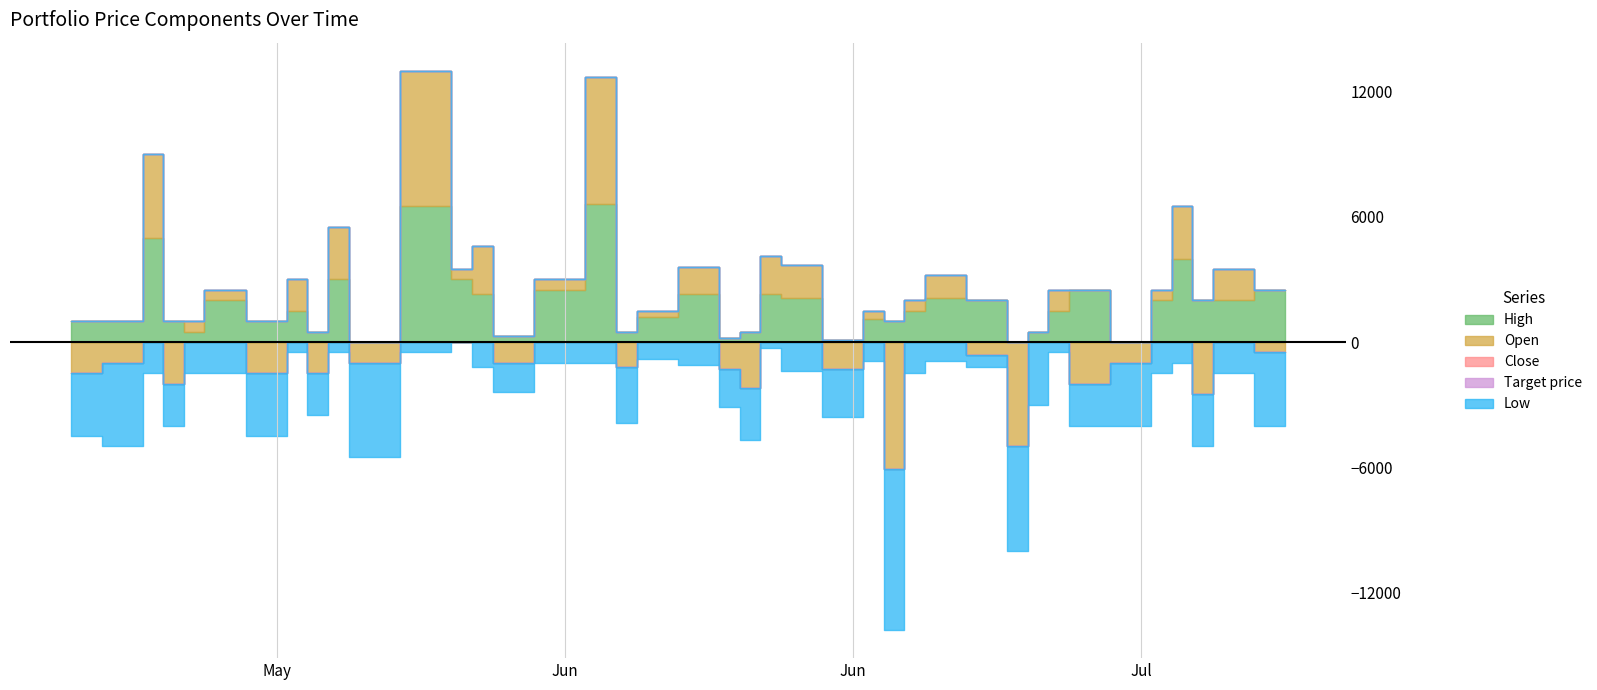

The High series shows 279139 at 2023-05-16. True or false?

False